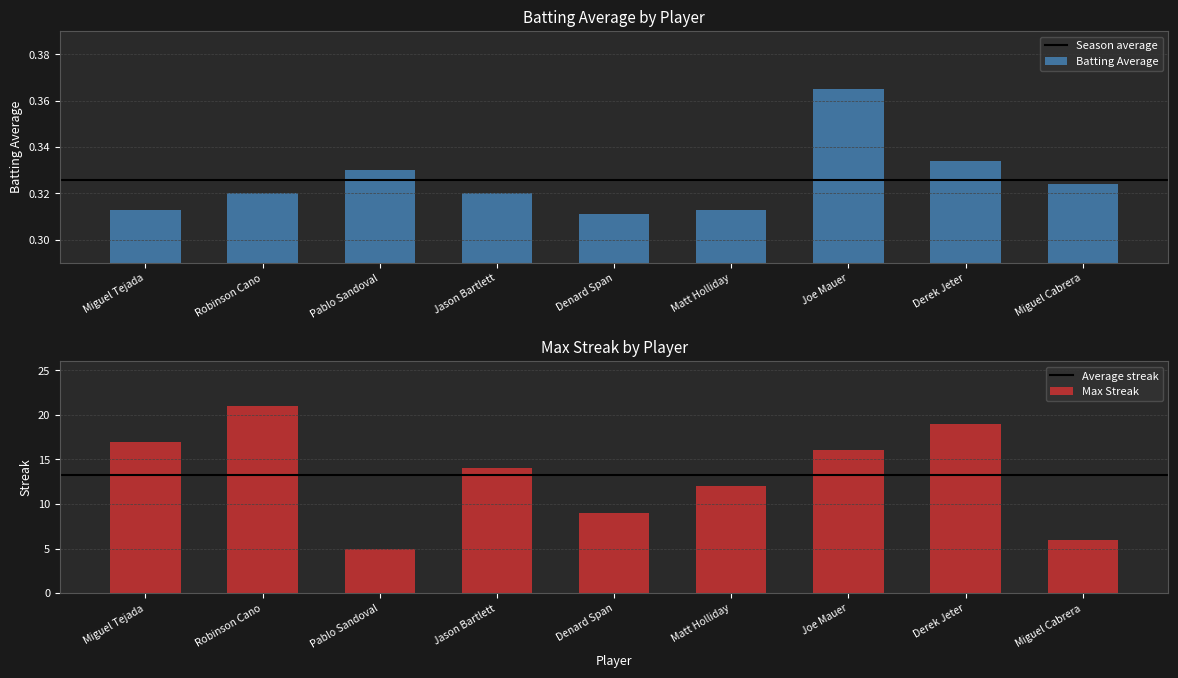

What value does the data have at Jason Bartlett?

0.3